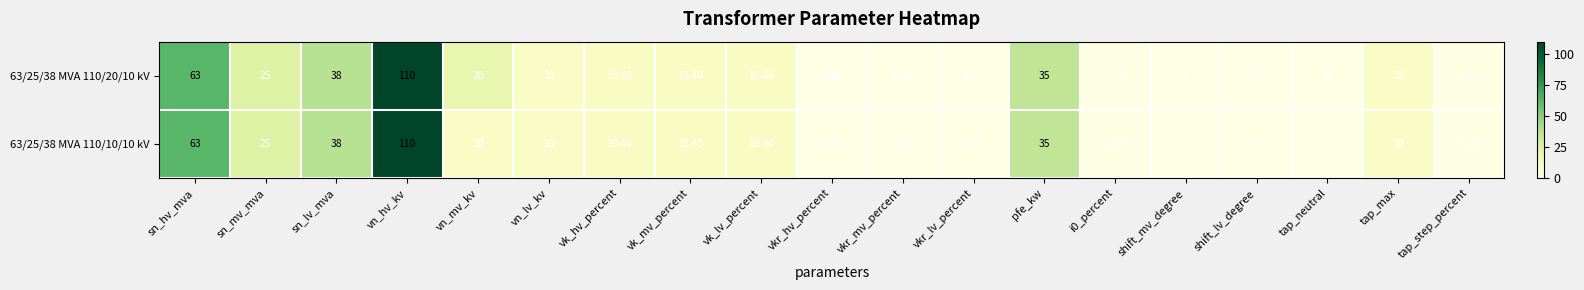

At how many categories does at least one series exceed 72?

1